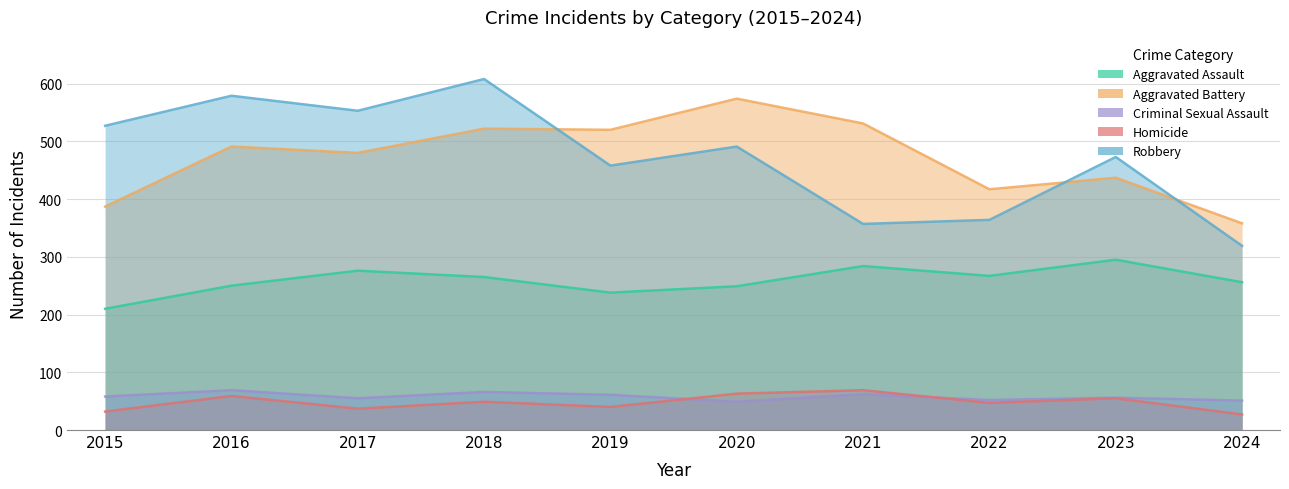

Is the value of Homicide at 2019 greater than the value of Robbery at 2019?

No